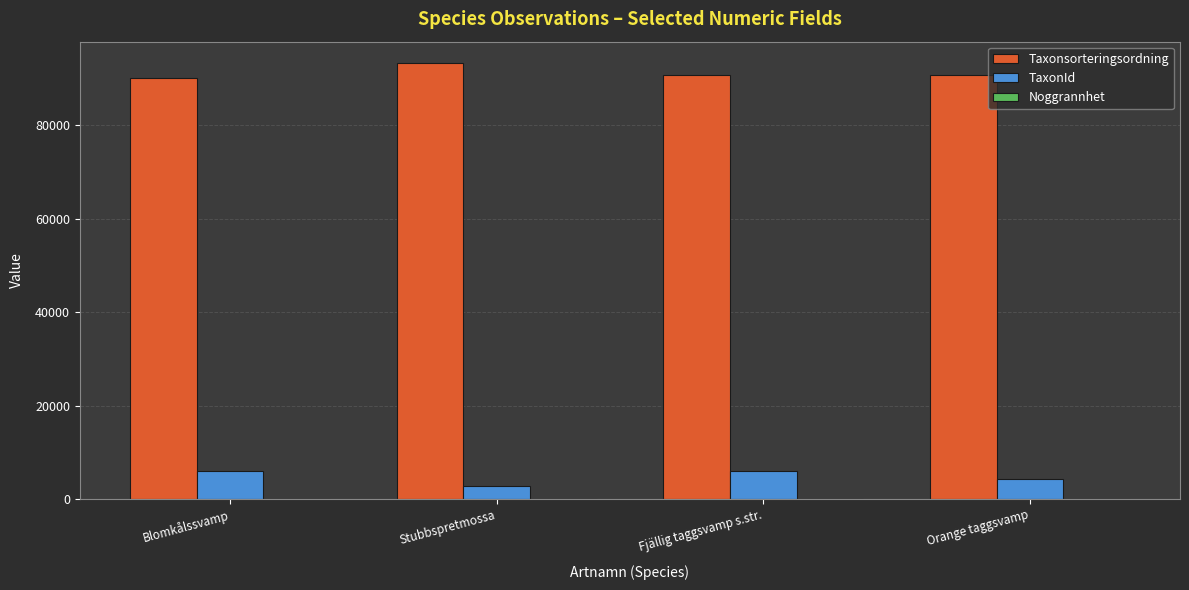

Are the bars grouped side by side (vs. stacked)?

Yes